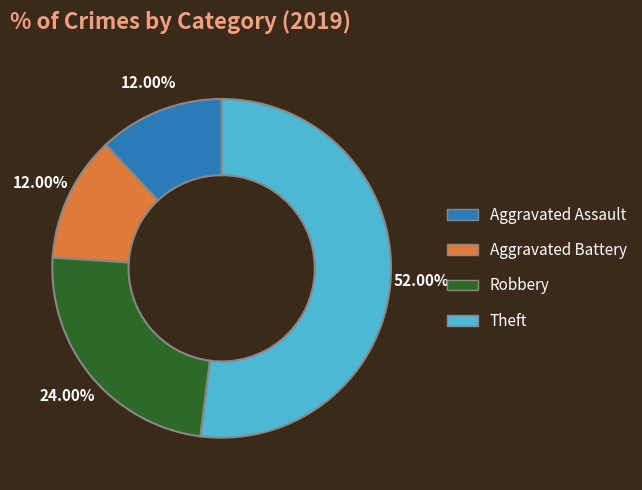

Does any single category account for the majority?

Yes